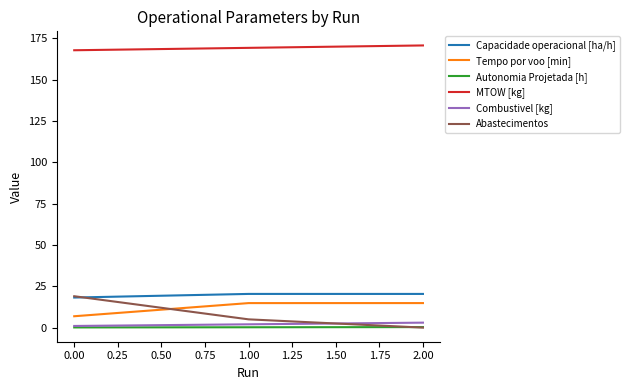

What is the greatest value displayed?

170.8